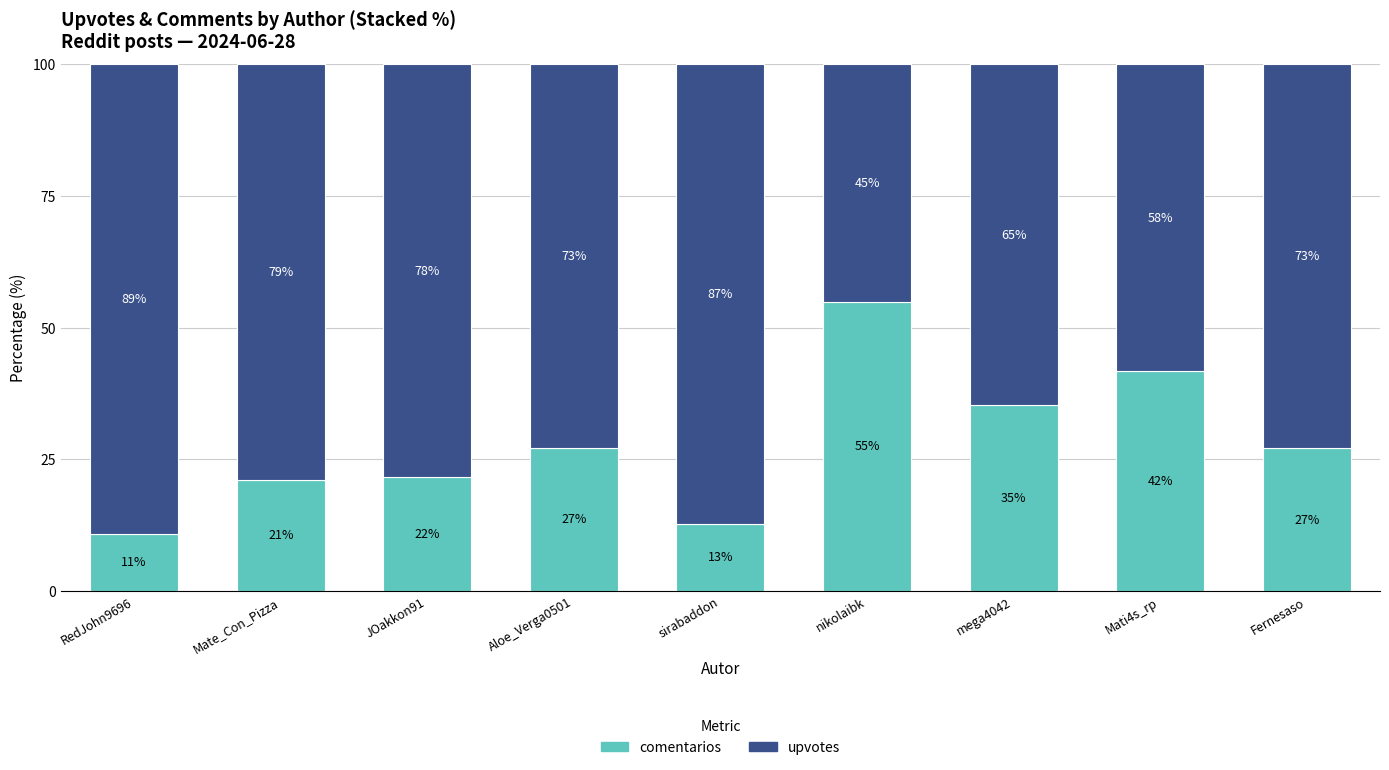

What are all the series names shown in the legend?

comentarios, upvotes